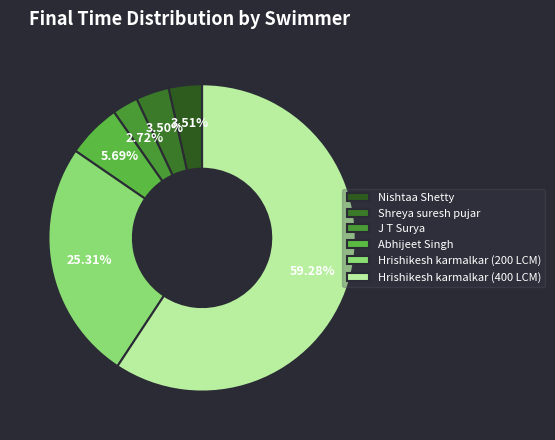

To the nearest percent, what portion does Abhijeet Singh represent?

6%